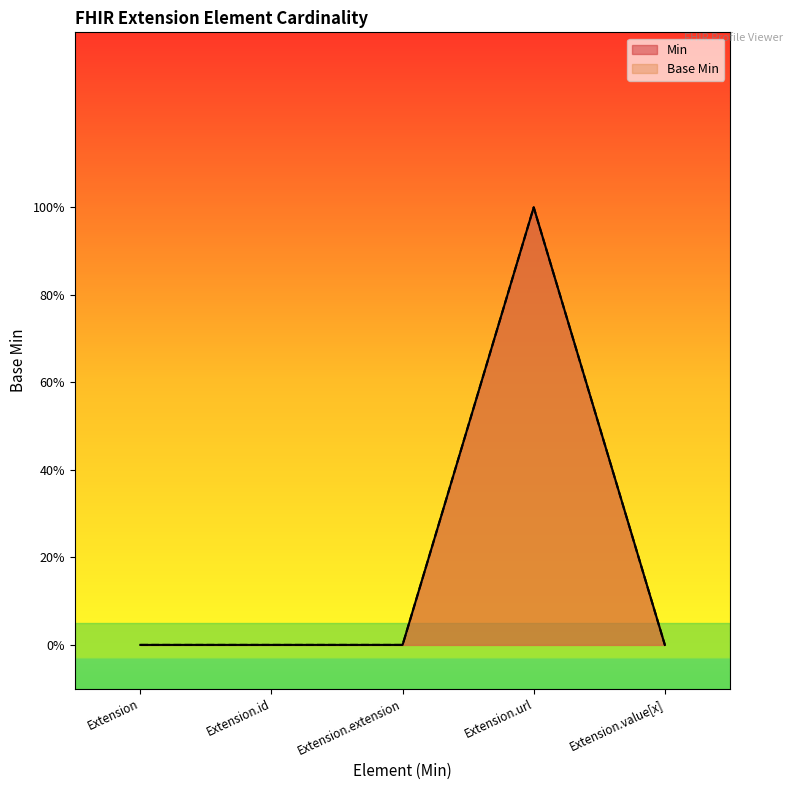

List the labels in order of Min value, smallest first.

Extension, Extension.id, Extension.extension, Extension.value[x], Extension.url